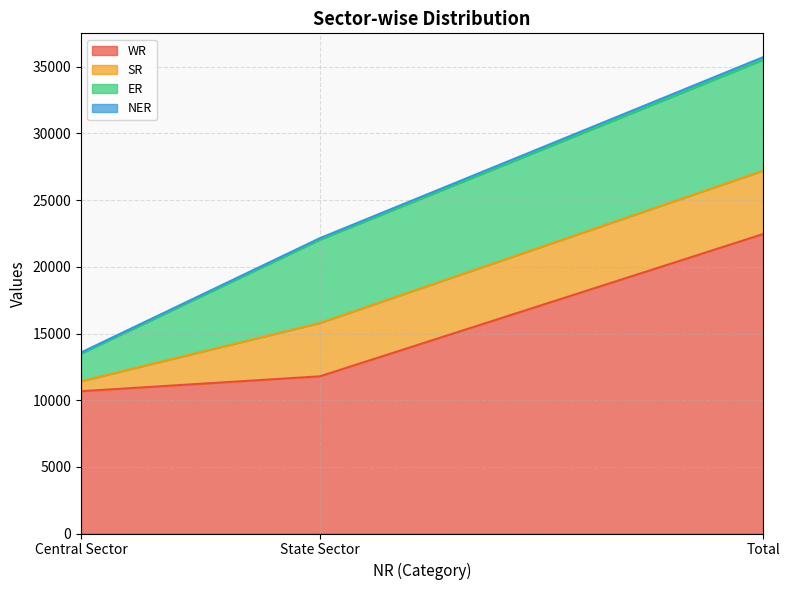

At which label does WR reach its minimum?

Central Sector